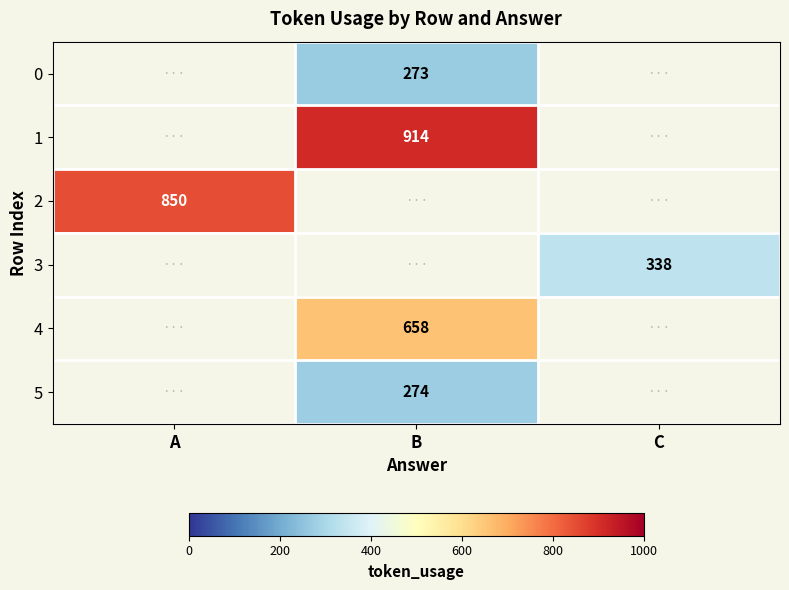

The value of 2 at A is 1432. True or false?

False